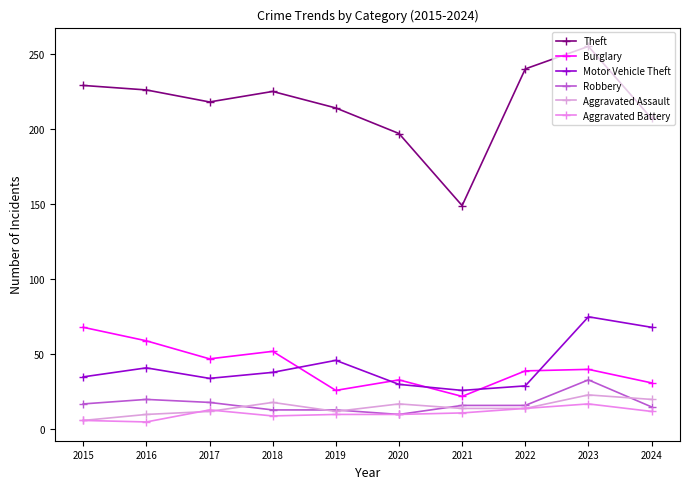

Which series has the largest total across all categories?

Theft